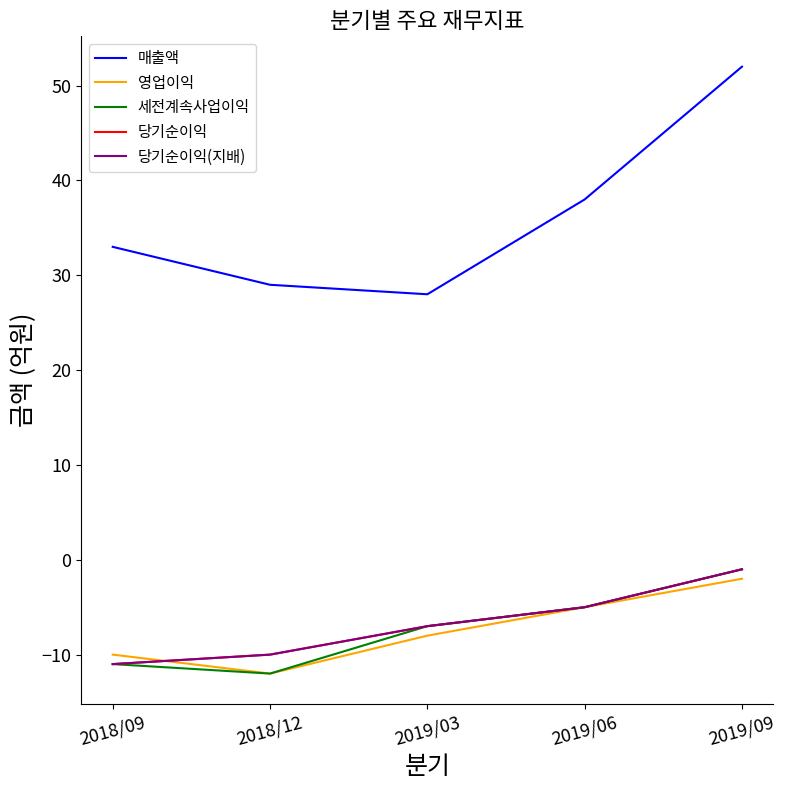

Which series has the largest total across all categories?

매출액